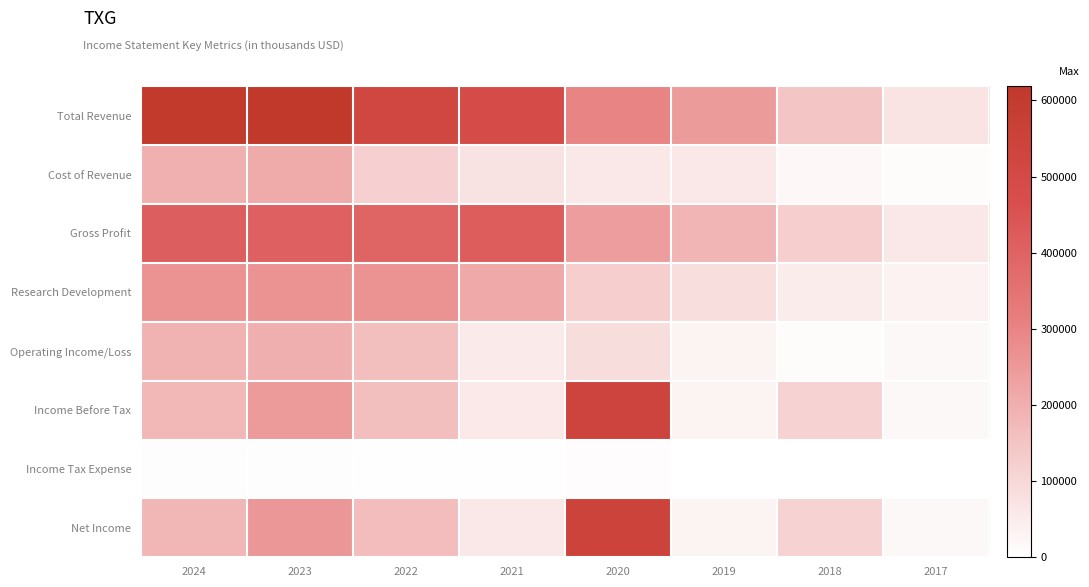

At which category is the sum across all series the highest?

2023